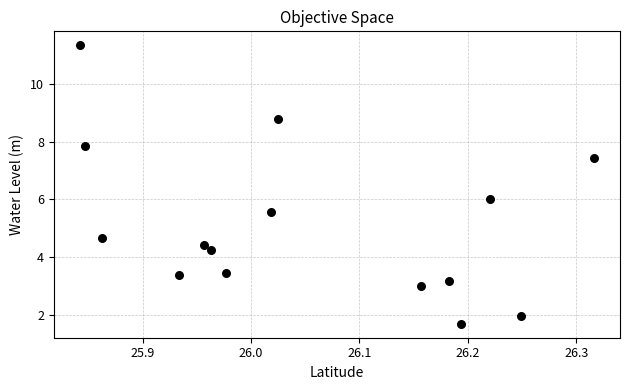

What is the range of X values (max minus min)?

0.5